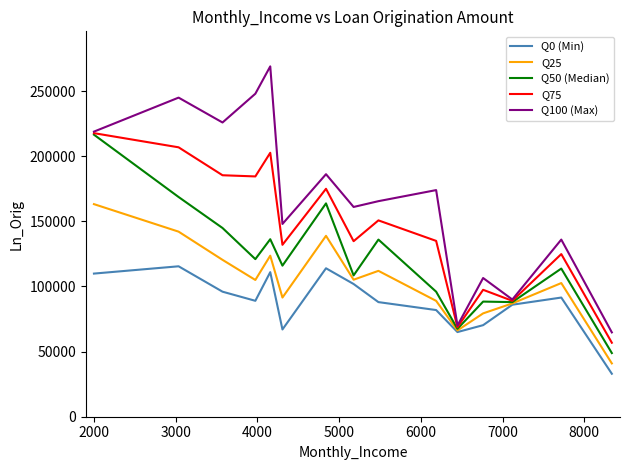

How many distinct data groups are displayed?

5